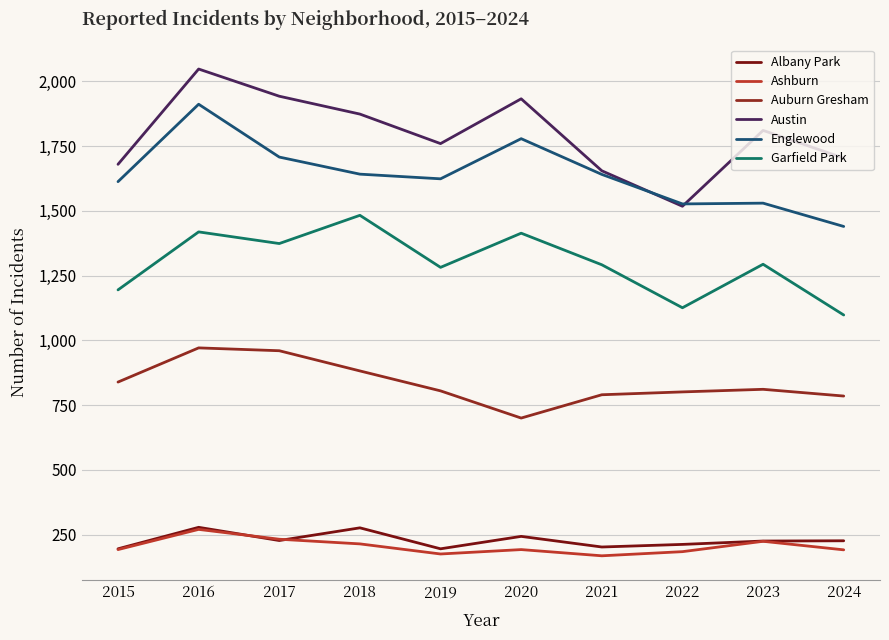

Reading left to right, what are all the values shown in this chart?

Albany Park: 2015=195	2016=278	2017=227	2018=276	2019=195	2020=243	2021=202	2022=212	2023=225	2024=226
Ashburn: 2015=192	2016=270	2017=232	2018=214	2019=175	2020=192	2021=168	2022=184	2023=224	2024=191
Auburn Gresham: 2015=839	2016=971	2017=960	2018=882	2019=805	2020=700	2021=790	2022=801	2023=811	2024=785
Austin: 2015=1680	2016=2048	2017=1943	2018=1874	2019=1760	2020=1933	2021=1655	2022=1518	2023=1811	2024=1704
Englewood: 2015=1613	2016=1912	2017=1708	2018=1642	2019=1624	2020=1779	2021=1641	2022=1527	2023=1530	2024=1440
Garfield Park: 2015=1195	2016=1419	2017=1374	2018=1483	2019=1282	2020=1414	2021=1292	2022=1126	2023=1294	2024=1098